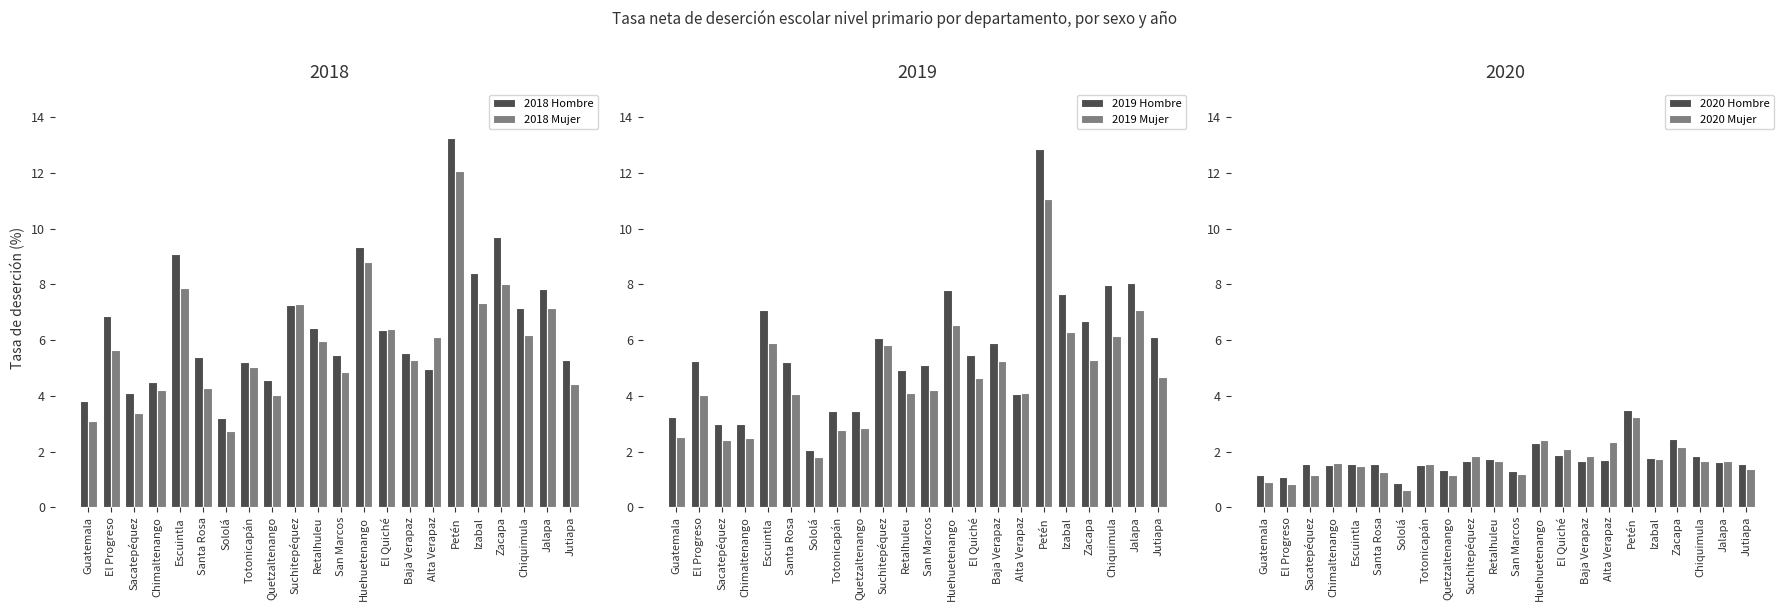

What are all the series names shown in the legend?

2018 Hombre, 2018 Mujer, 2019 Hombre, 2019 Mujer, 2020 Hombre, 2020 Mujer